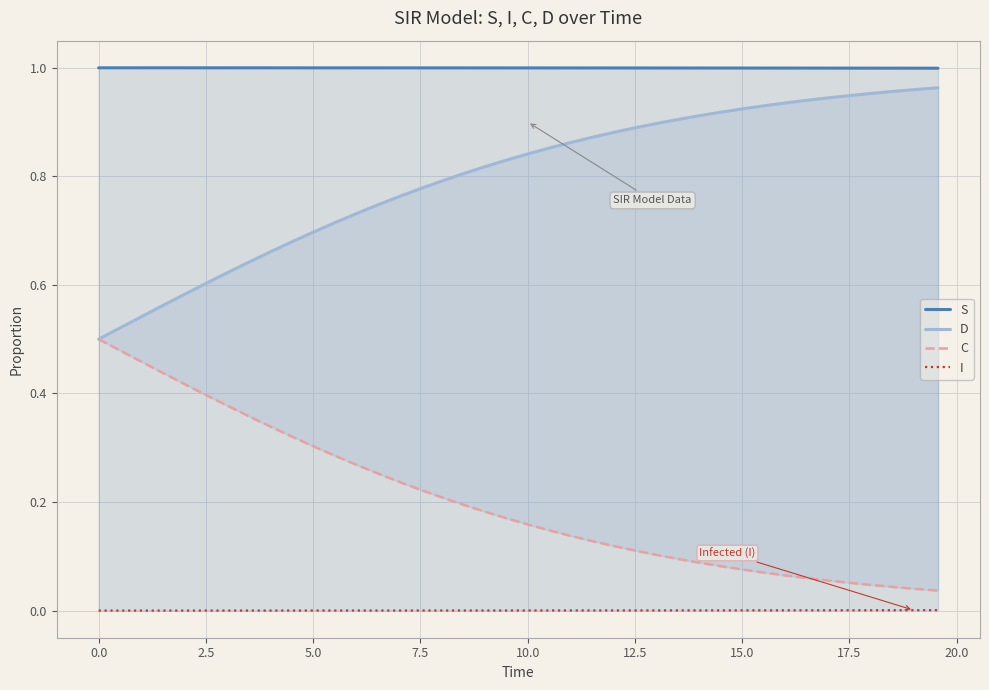

Count the number of data series in this chart.

4